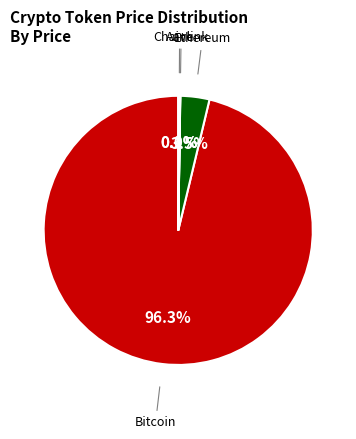

To the nearest percent, what is the average slice percentage?

25%